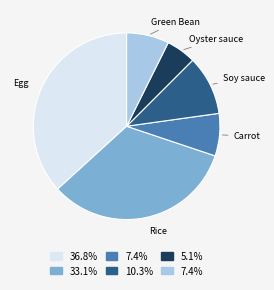

Which has a higher value, Rice or Oyster sauce?

Rice